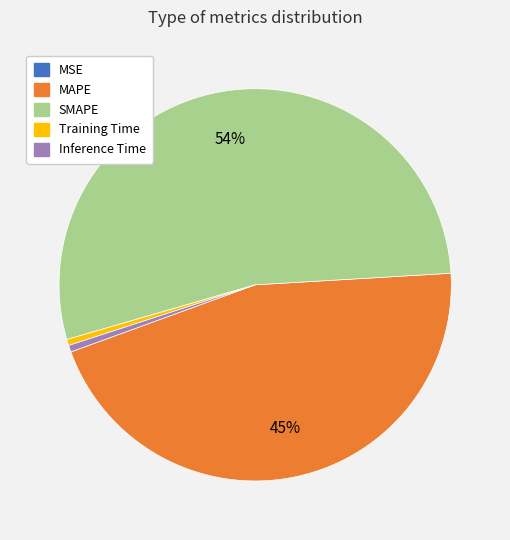

Which has a higher value, SMAPE or Training Time?

SMAPE